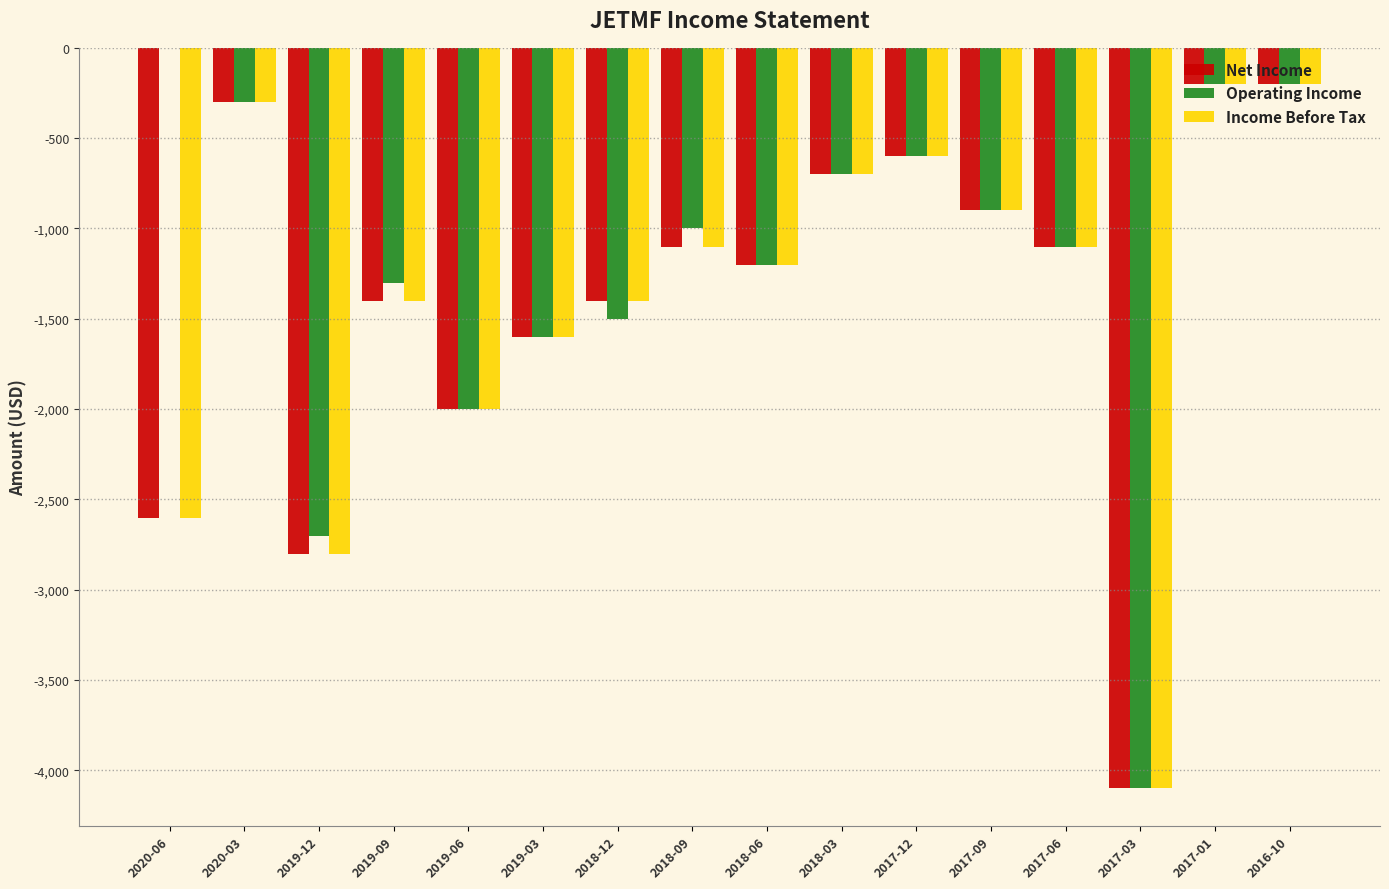

At which label does Income Before Tax first exceed -1100?

2020-03